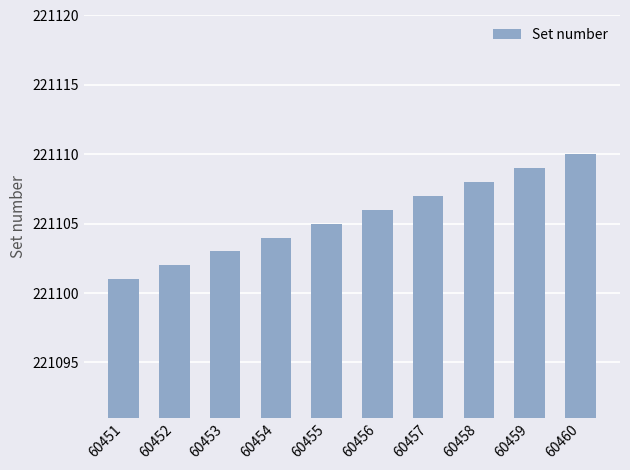

What is the difference between the second highest and second lowest values?

7